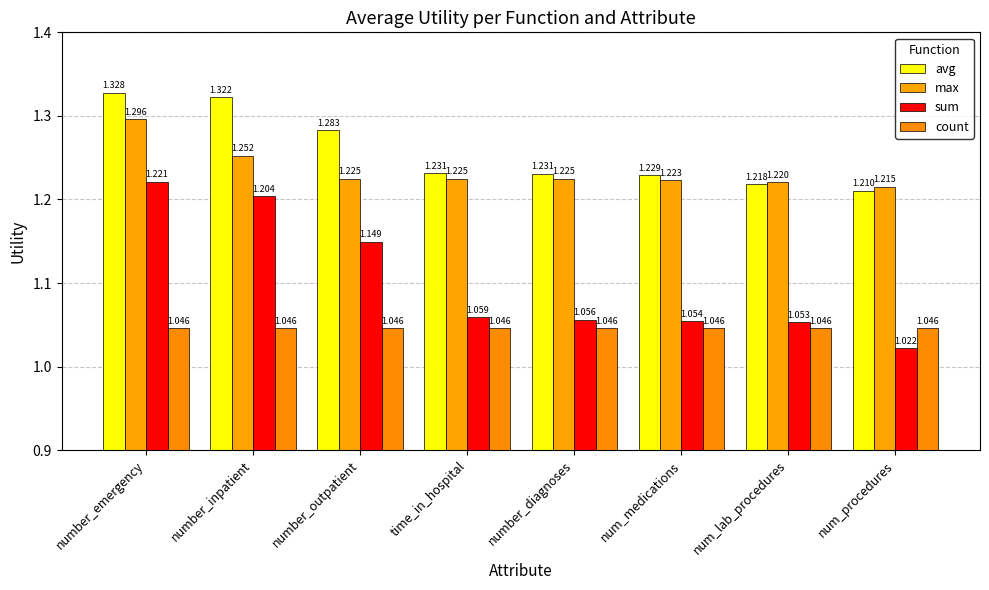

Rank the series by their maximum value, from lowest to highest.

count, sum, max, avg